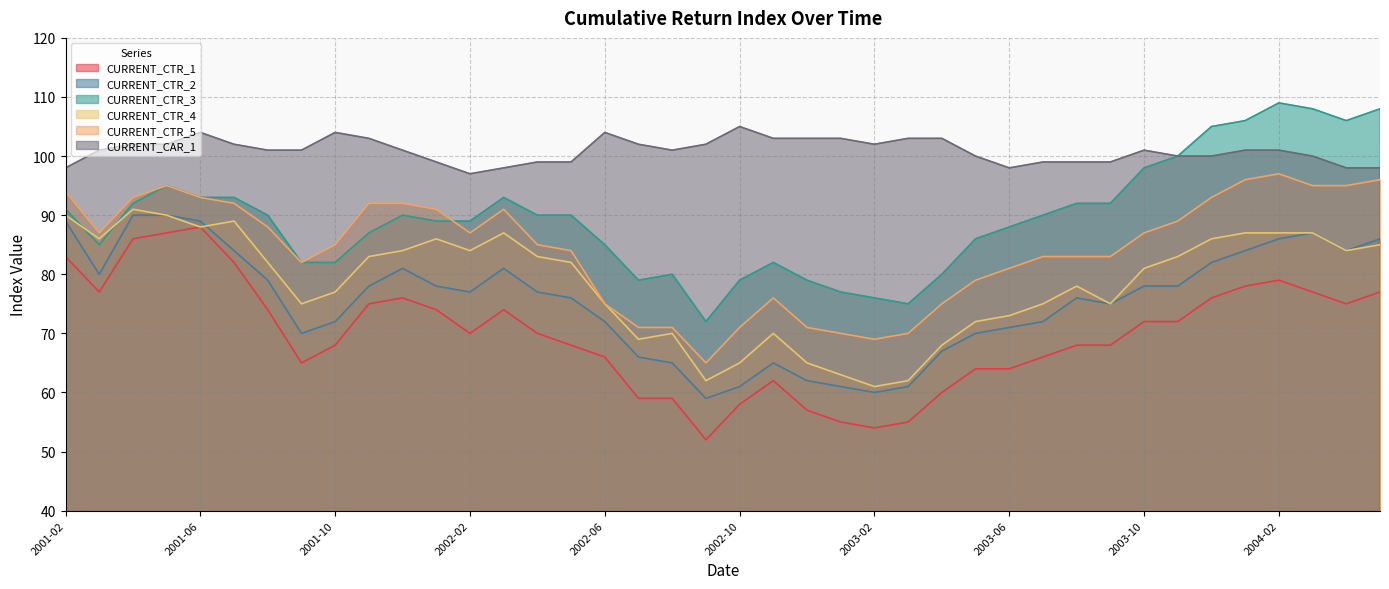

Where is the first local minimum for CURRENT_CTR_5?

2001-03